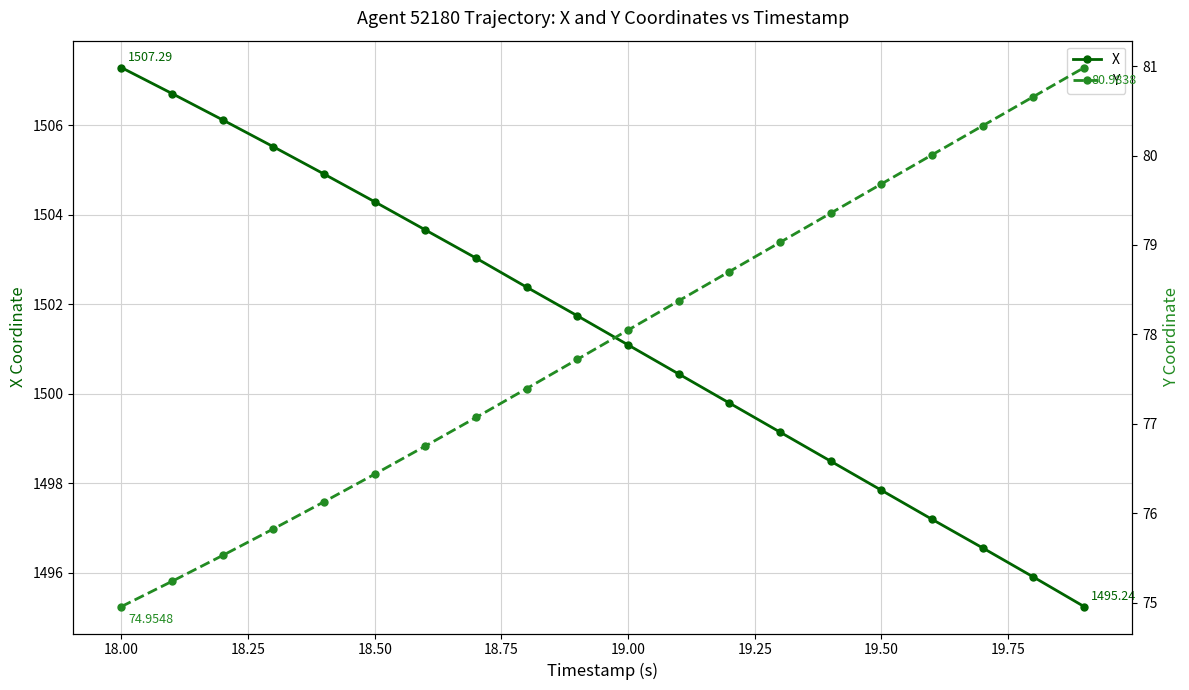

True or false: X has more than 2 interior local peaks.

False